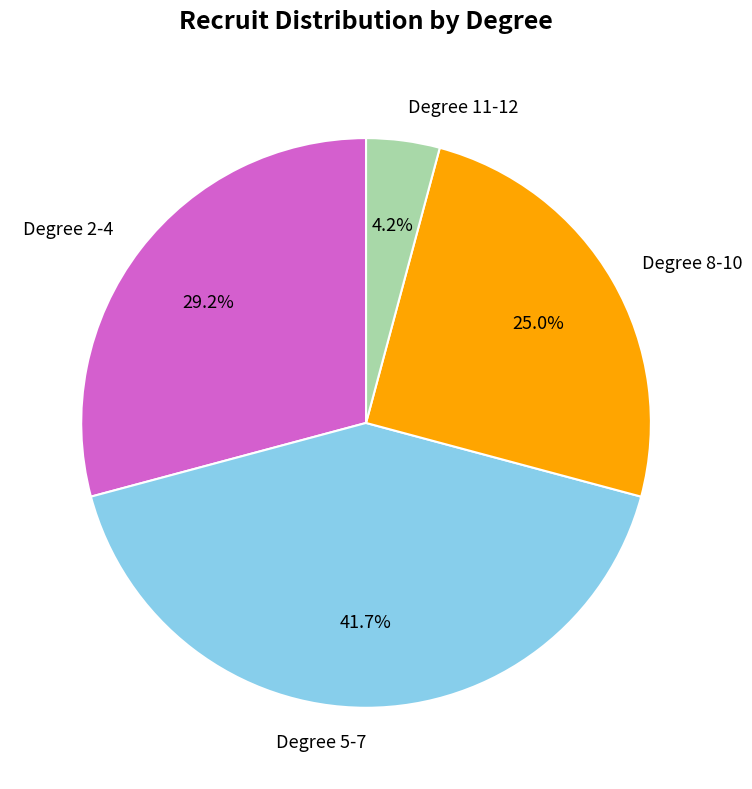

How much of the chart is everything except Degree 11-12?

95.8%